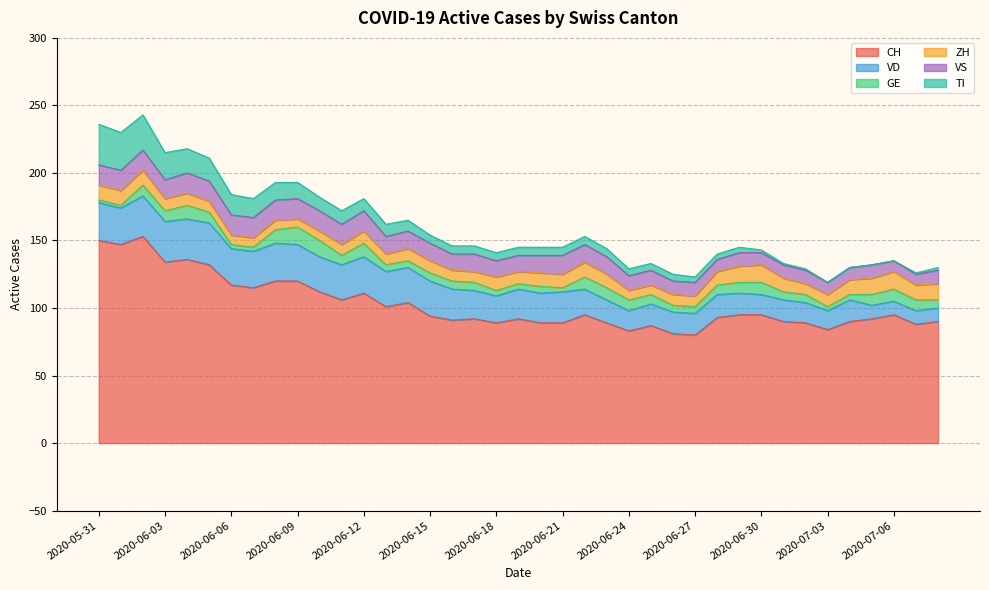

True or false: VD and GE cross at least once.

False